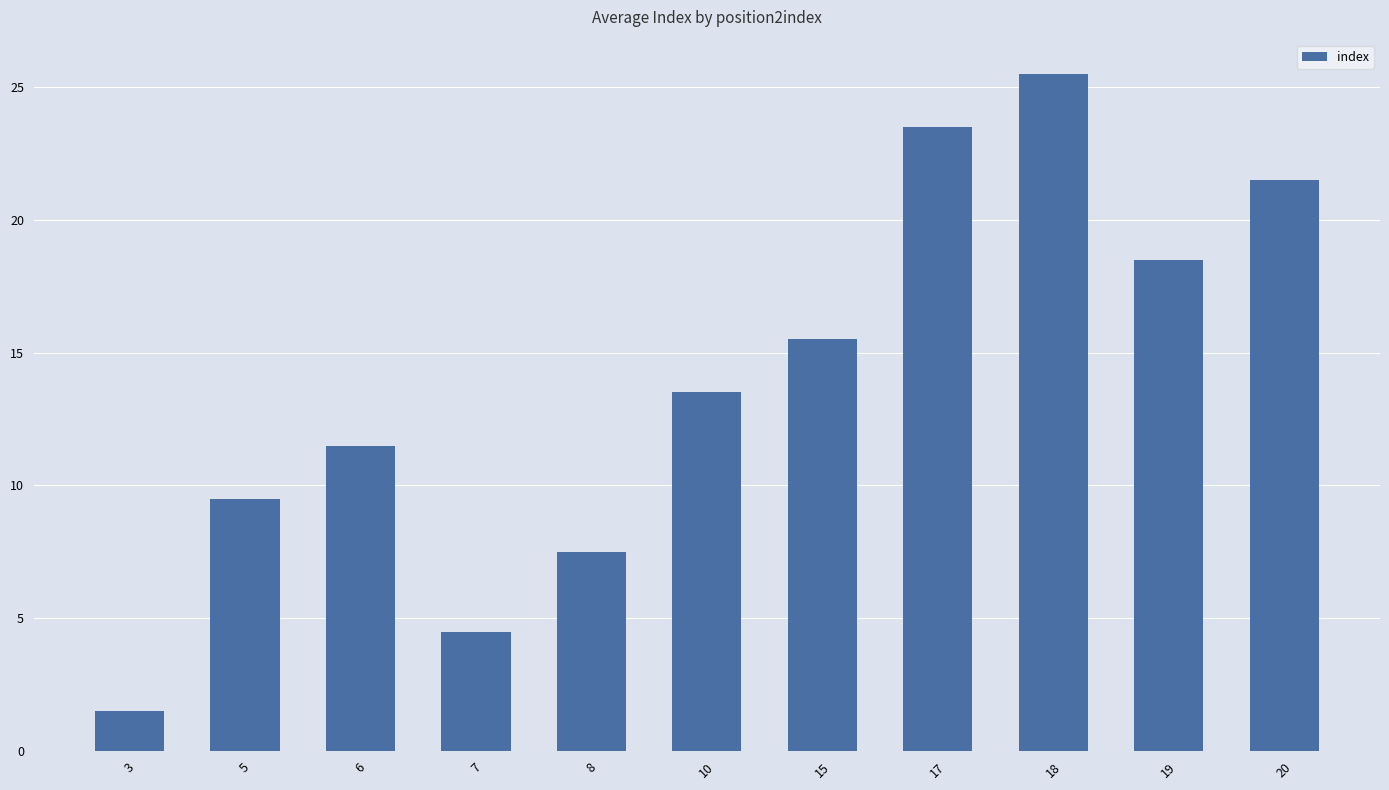

What is the approximate value at 7?

4.5